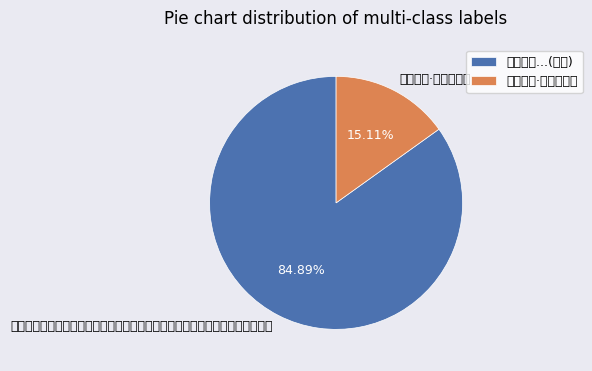

How many segments does this pie chart have?

2